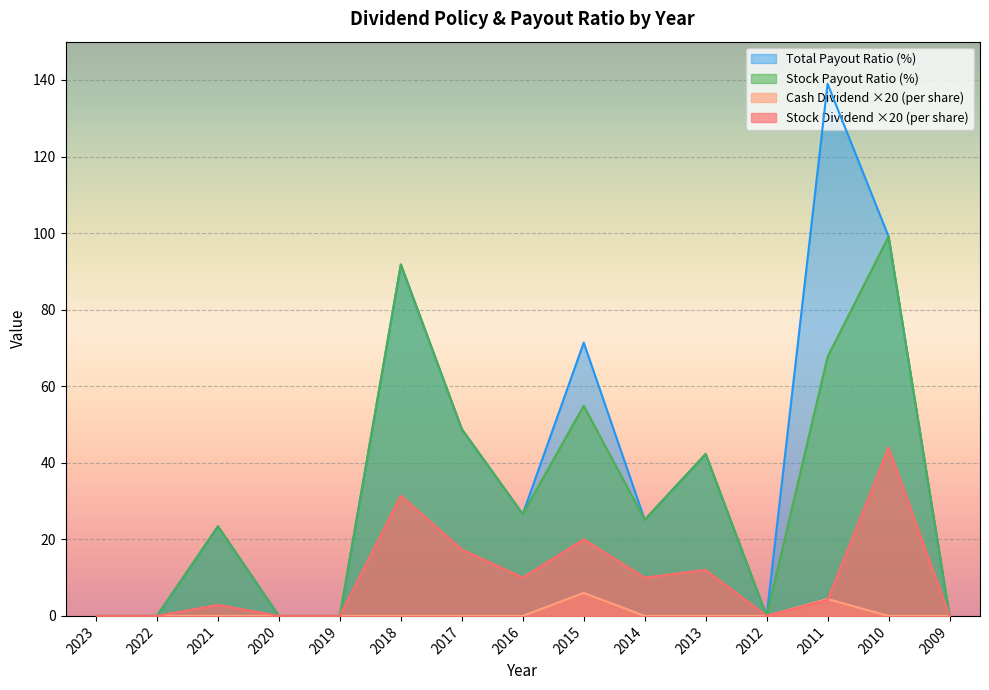

Which has a higher value, 2019 or 2013?

2013